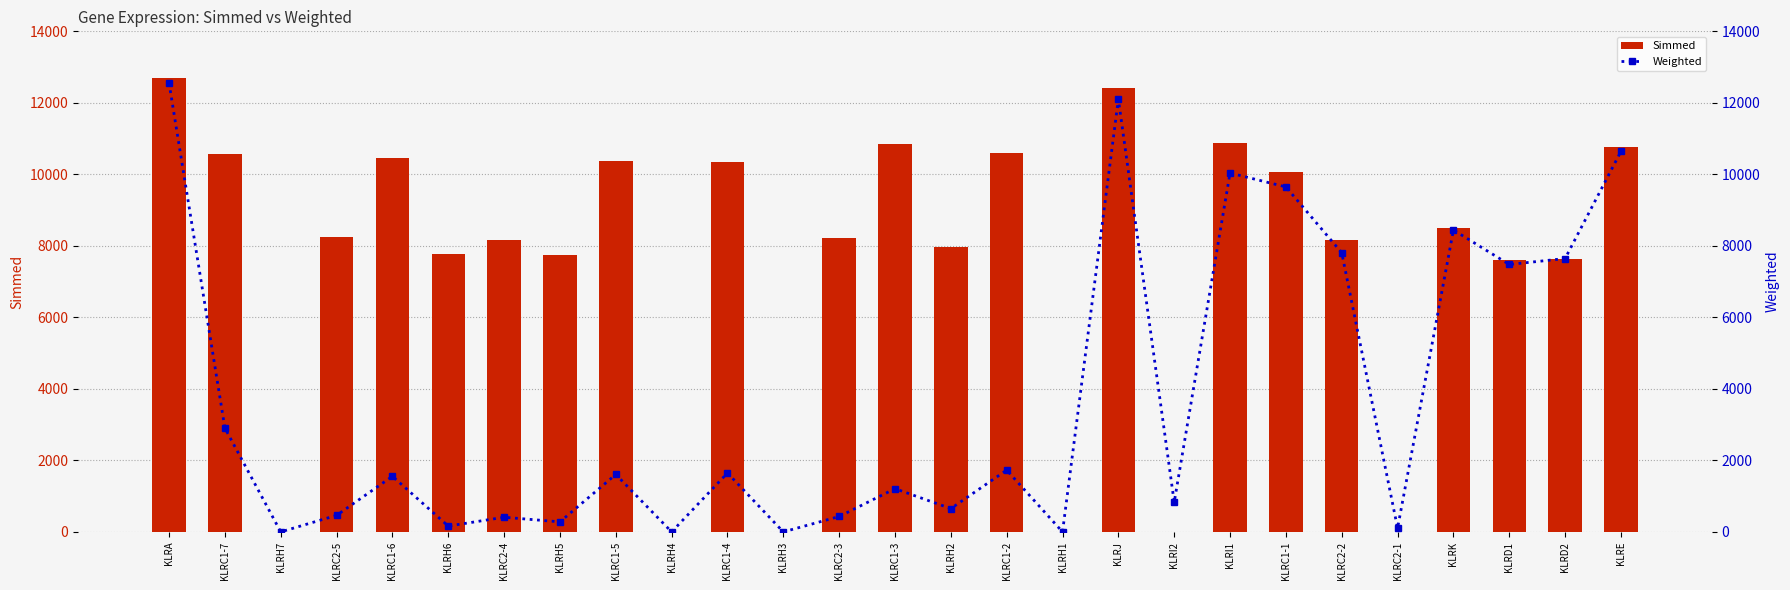

Is it true that Simmed equals 8212.0 at KLRC2-3?

True